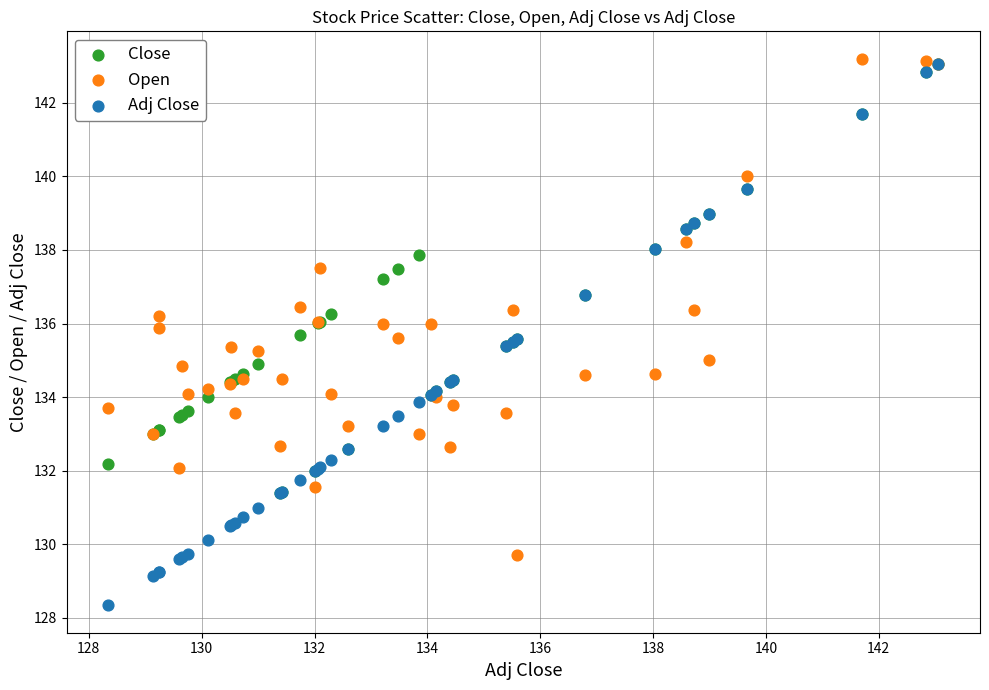

Which series reaches the maximum Y coordinate?

Open